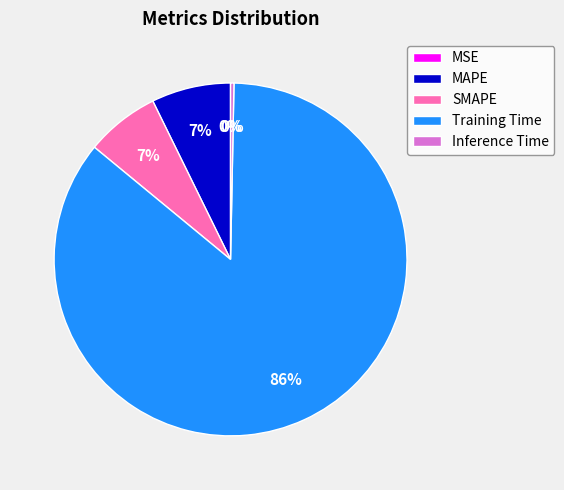

To the nearest percent, what is the difference between the largest and smallest slice percentages?

86%